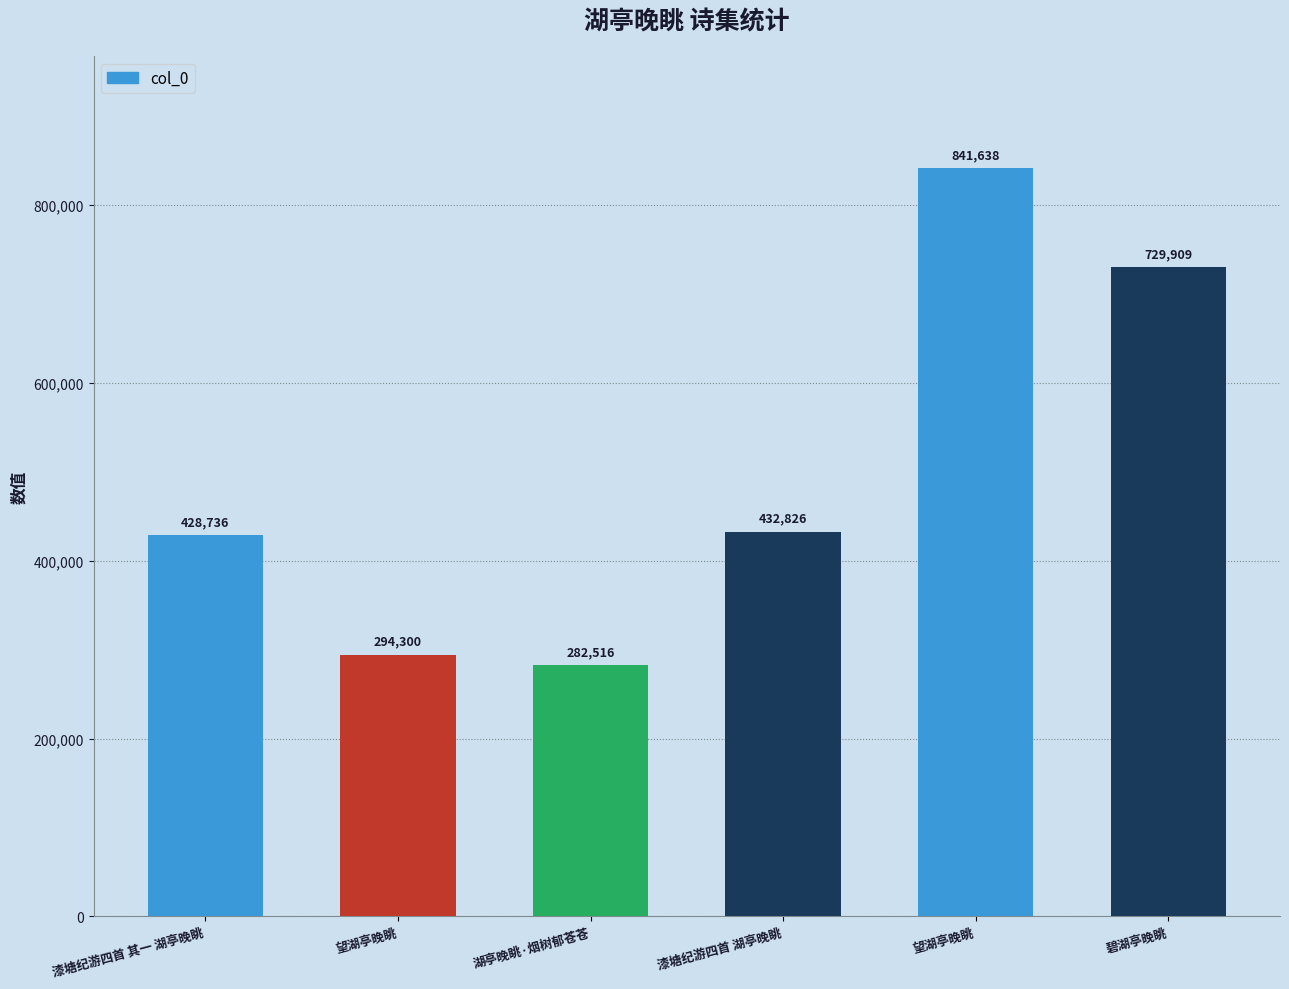

Reading left to right, extract all data points from this chart.

漆塘纪游四首 其一 湖亭晚眺=428736	望湖亭晚眺=294300	湖亭晚眺·烟树郁苍苍=282516	漆塘纪游四首 湖亭晚眺=432826	望湖亭晚眺=841638	碧湖亭晚眺=729909